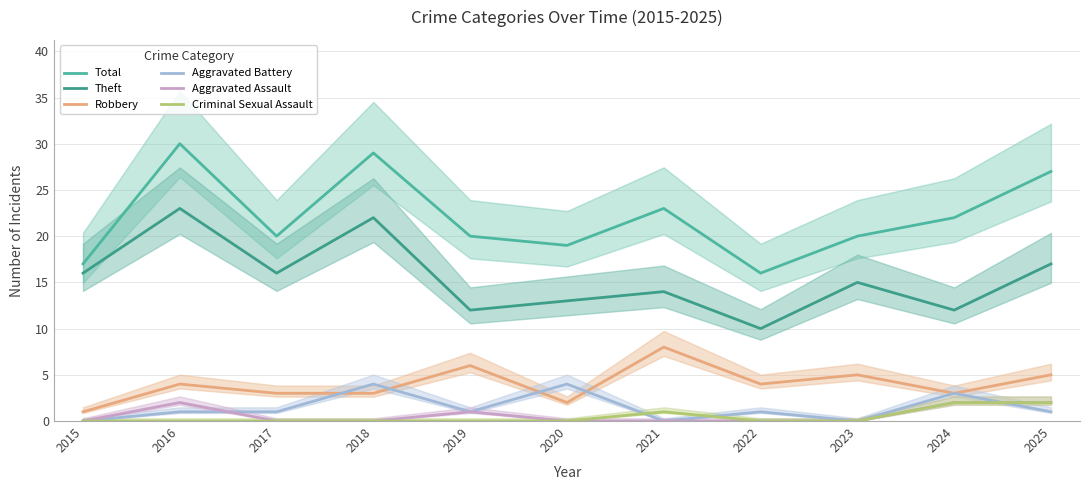

What are all the series names shown in the legend?

Total, Theft, Robbery, Aggravated Battery, Aggravated Assault, Criminal Sexual Assault